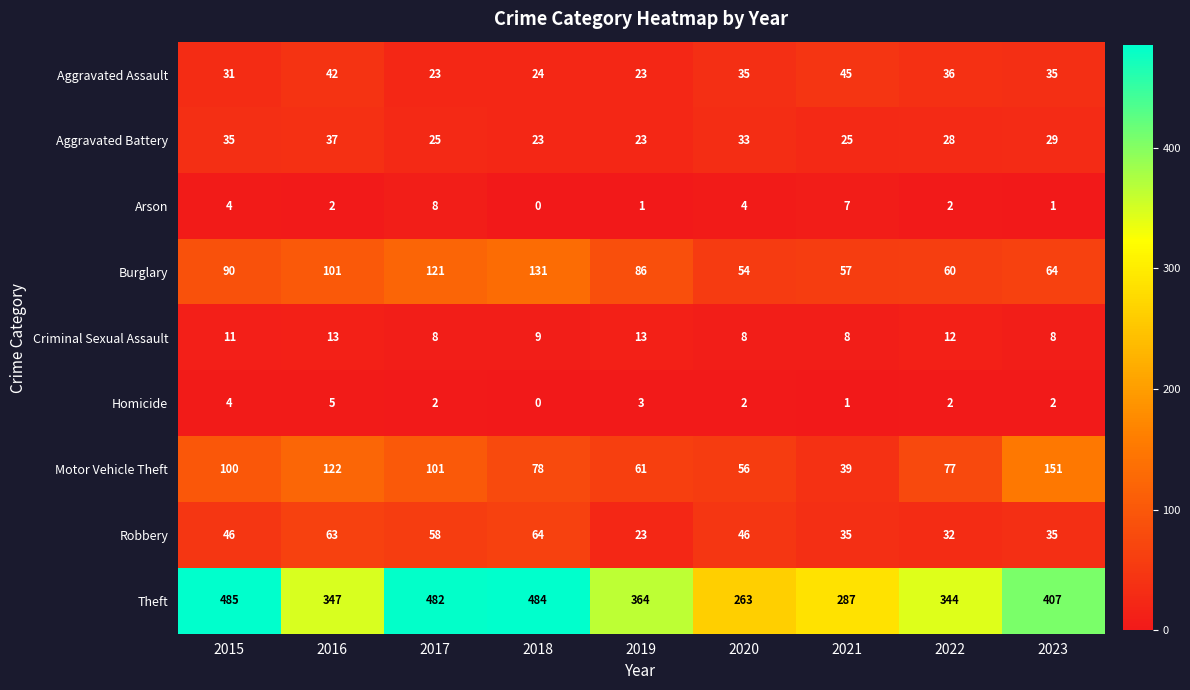

Which label corresponds to the largest value in the chart?

2015